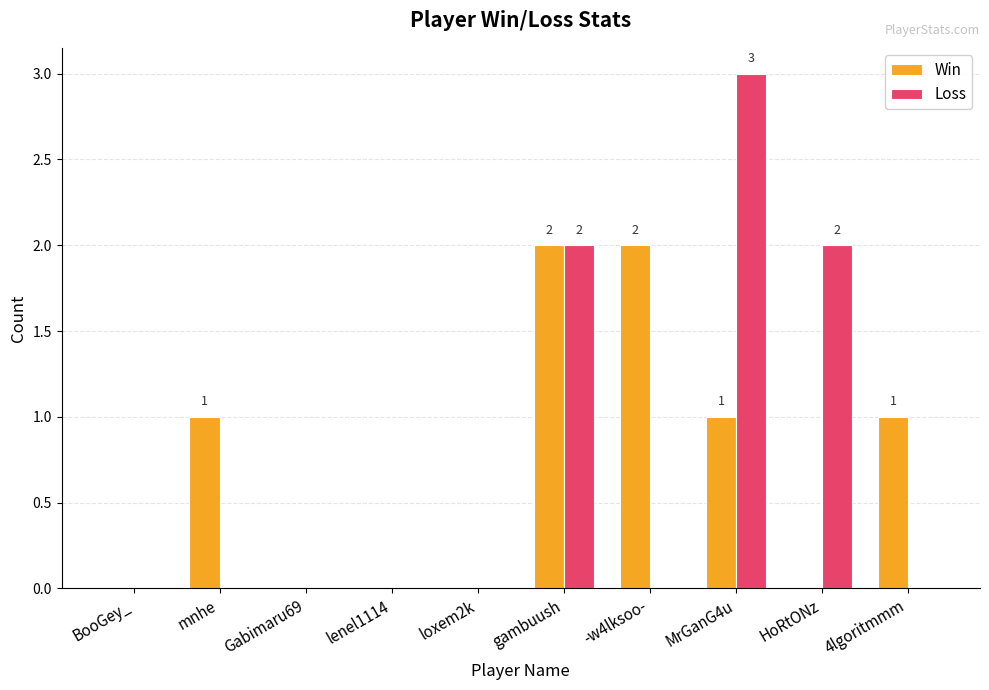

How many groups of bars are there?

10